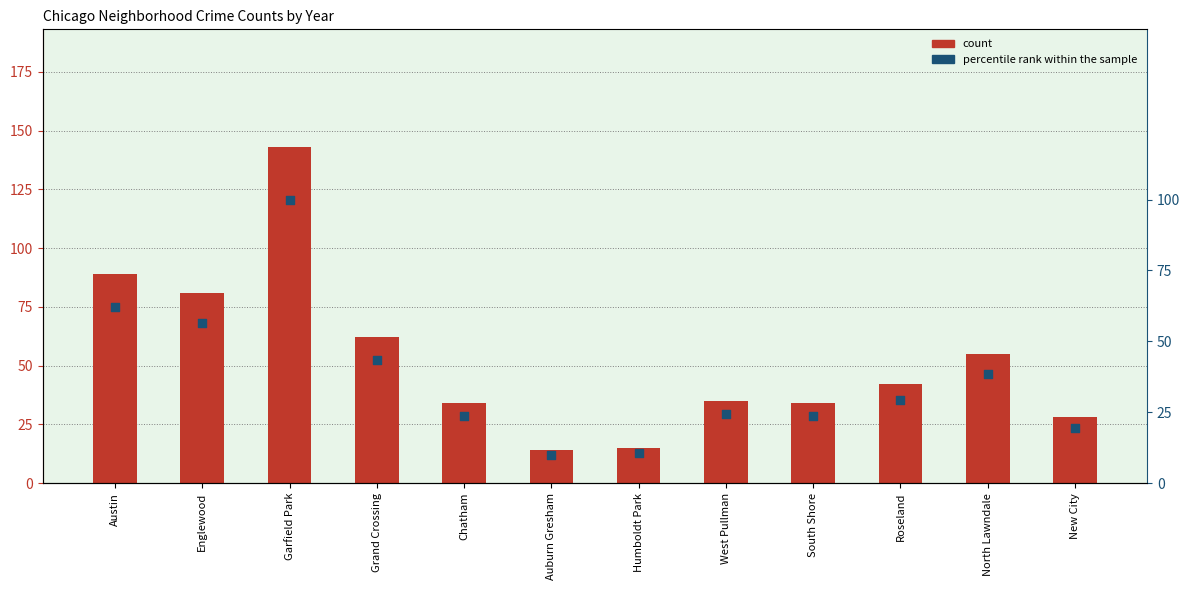

Which series contains the lowest Y value?

percentile rank within the sample